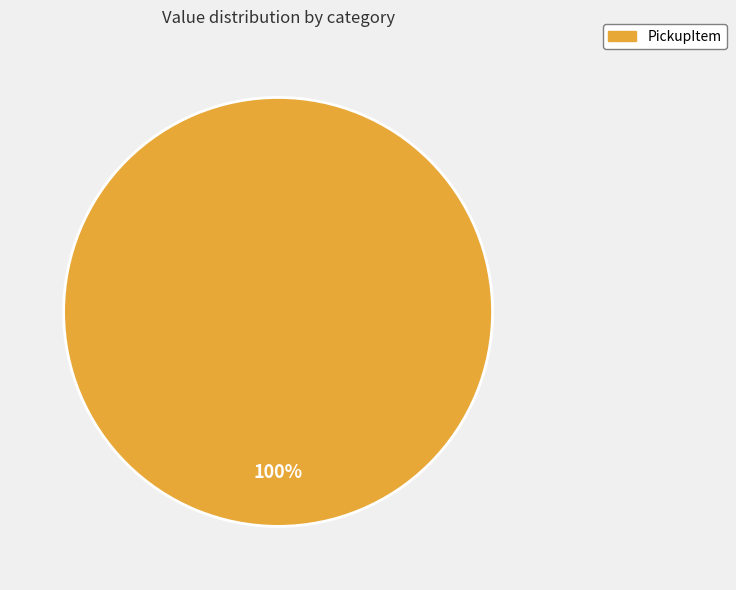

Does any single category account for the majority?

Yes